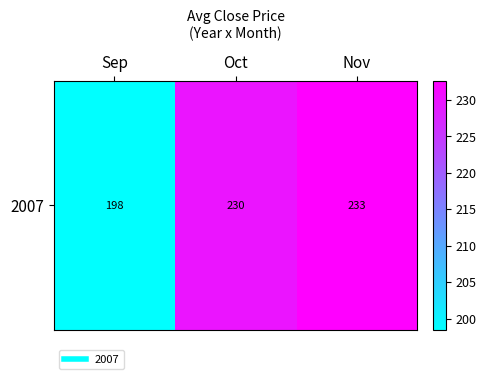

What is the difference between the values at Sep and Nov?

34.1